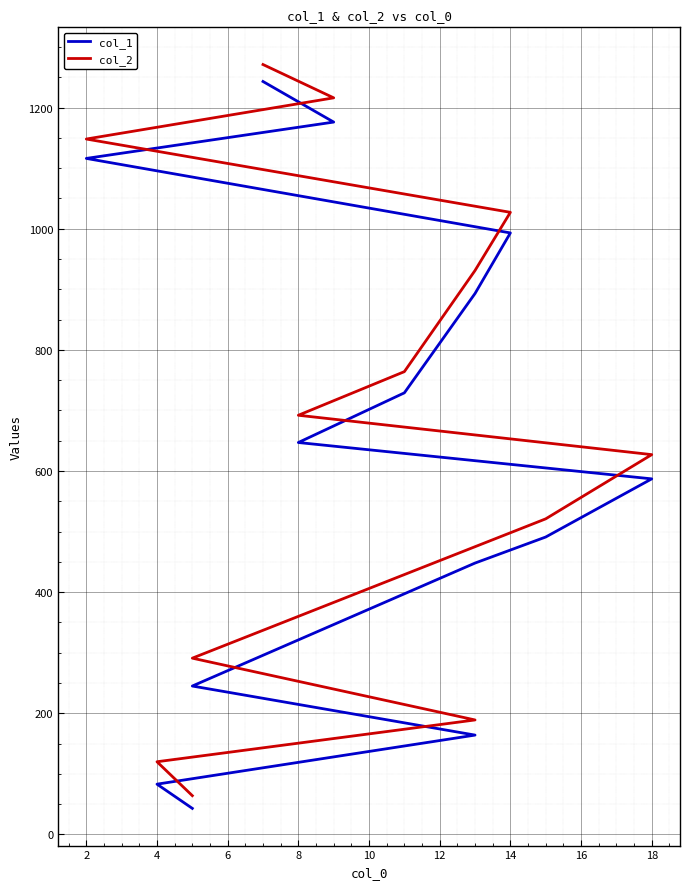

At how many categories does at least one series exceed 993?

4